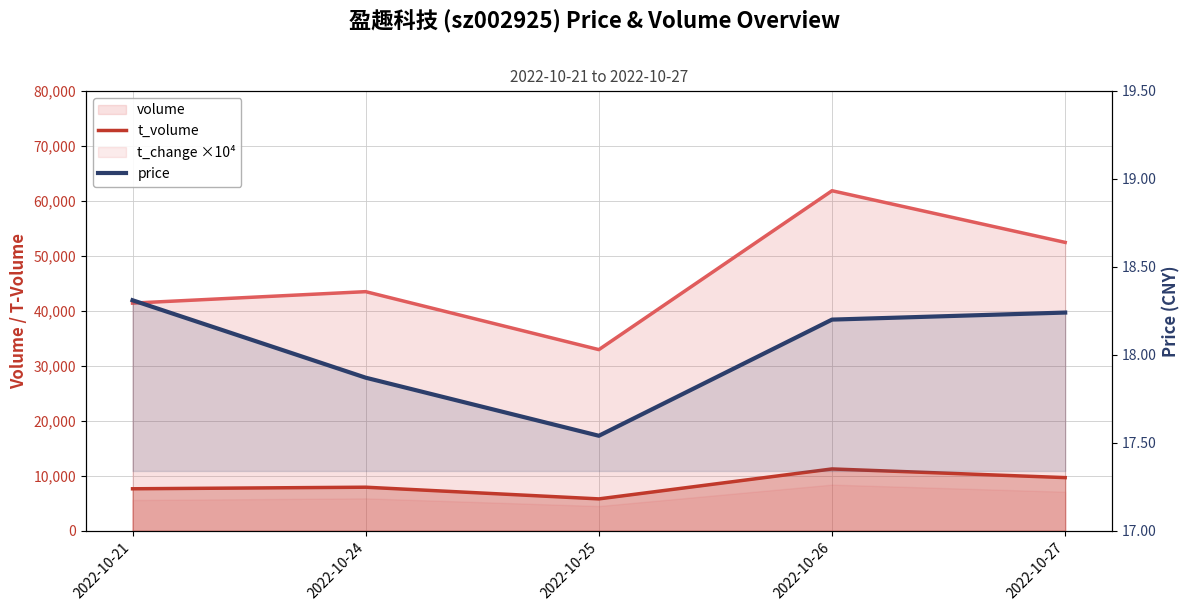

At how many categories does at least one series exceed 3668?

5